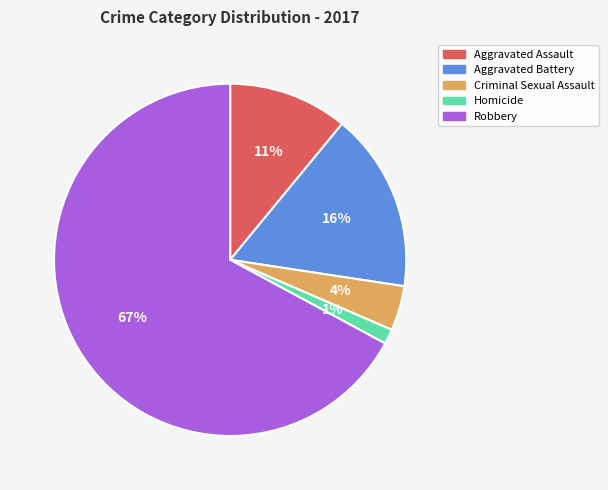

Is it true that Criminal Sexual Assault is 4% of the pie?

True